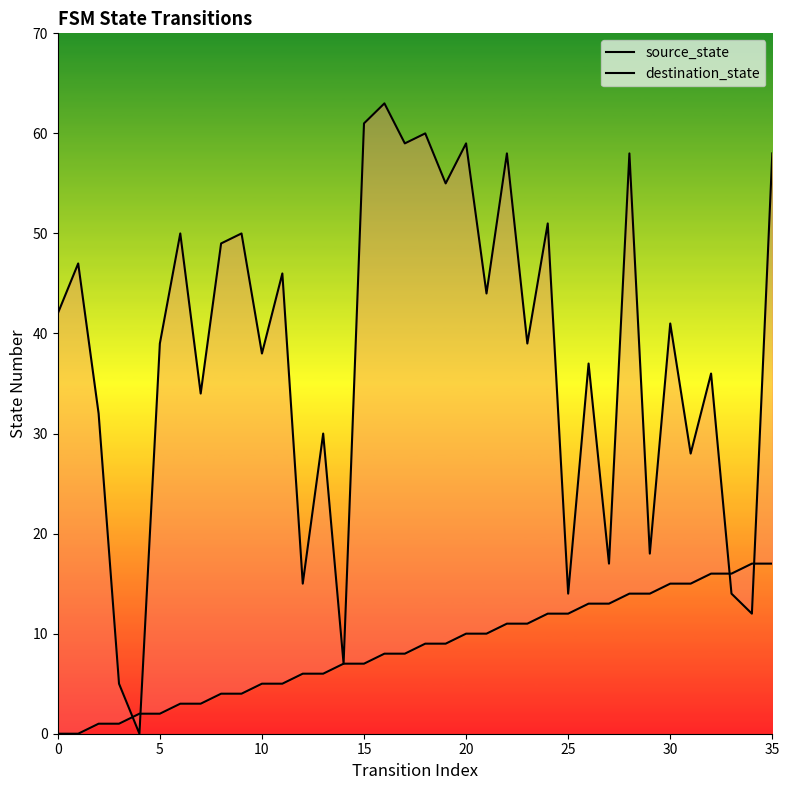

How many values in source_state are above zero?

34